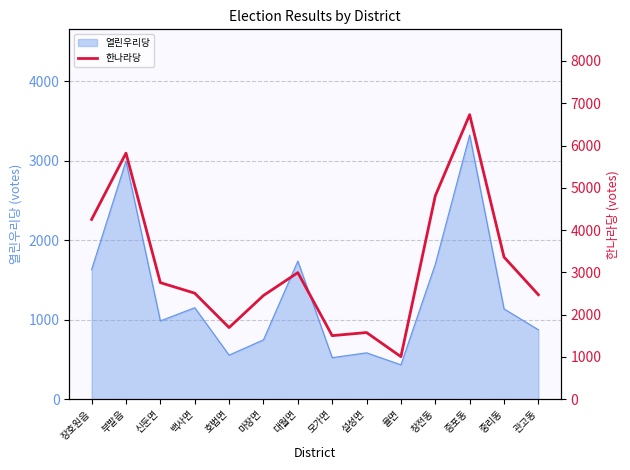

The value of 열린우리당 at 율면 is 433. True or false?

True